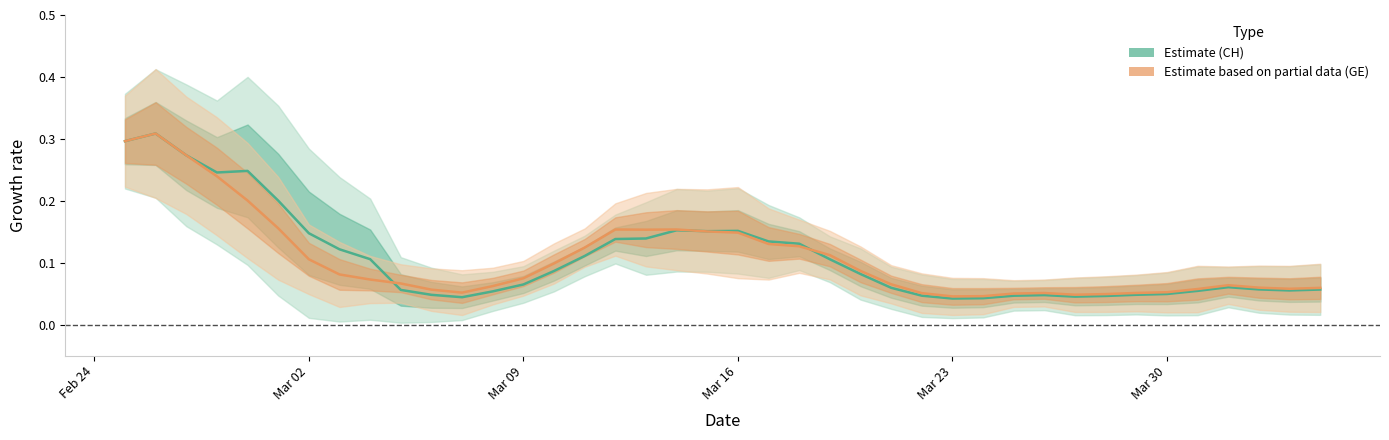

What is the difference between the second highest and minimum values in the CH series?

0.3